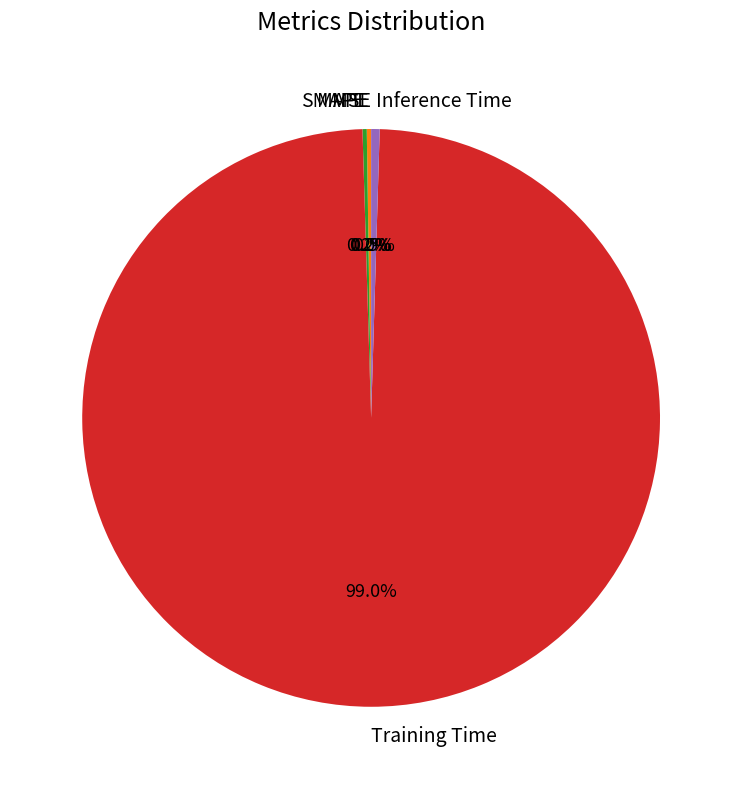

Is there any slice that represents more than half of the pie?

Yes